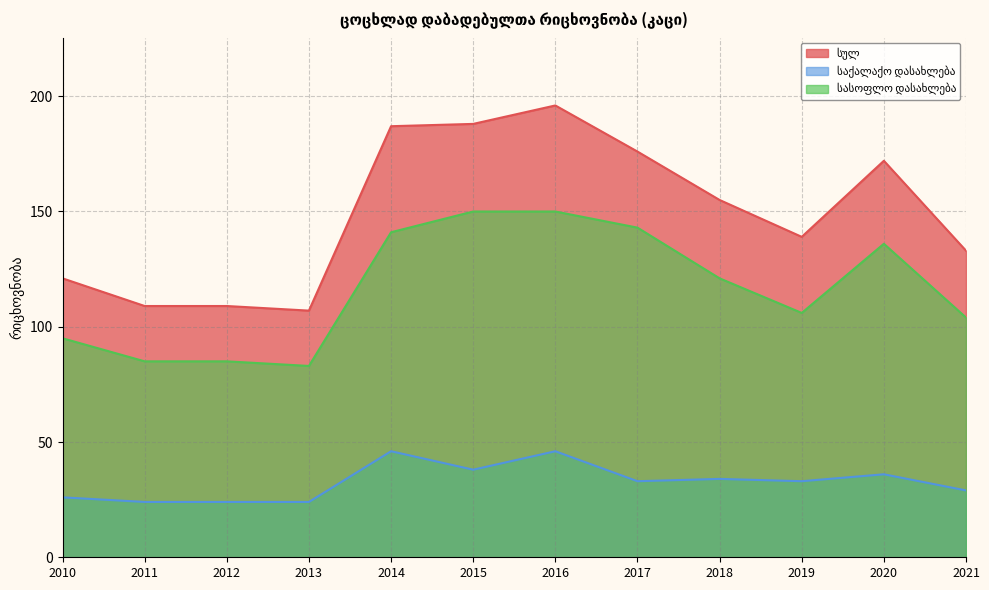

What are all the series names shown in the legend?

სულ, საქალაქო დასახლება, სასოფლო დასახლება